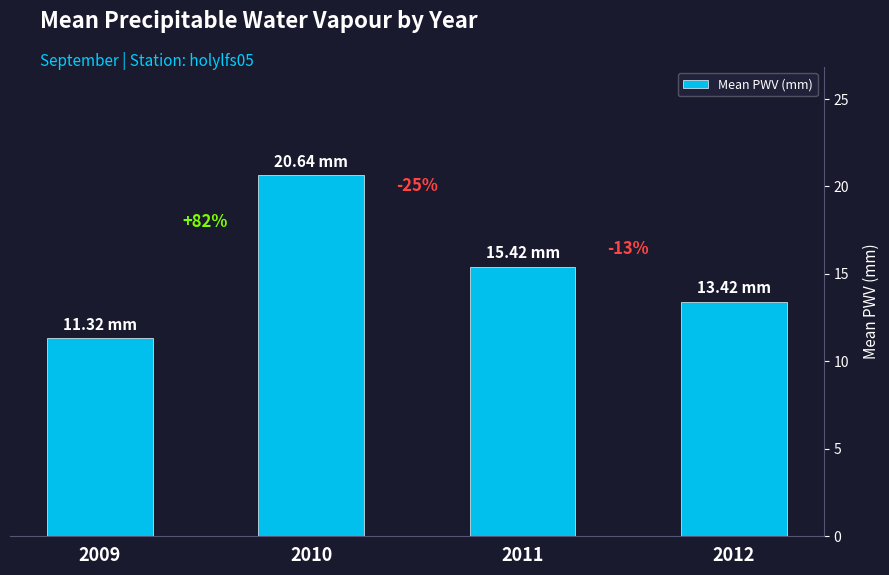

What is the difference between the maximum and second lowest values?

7.2